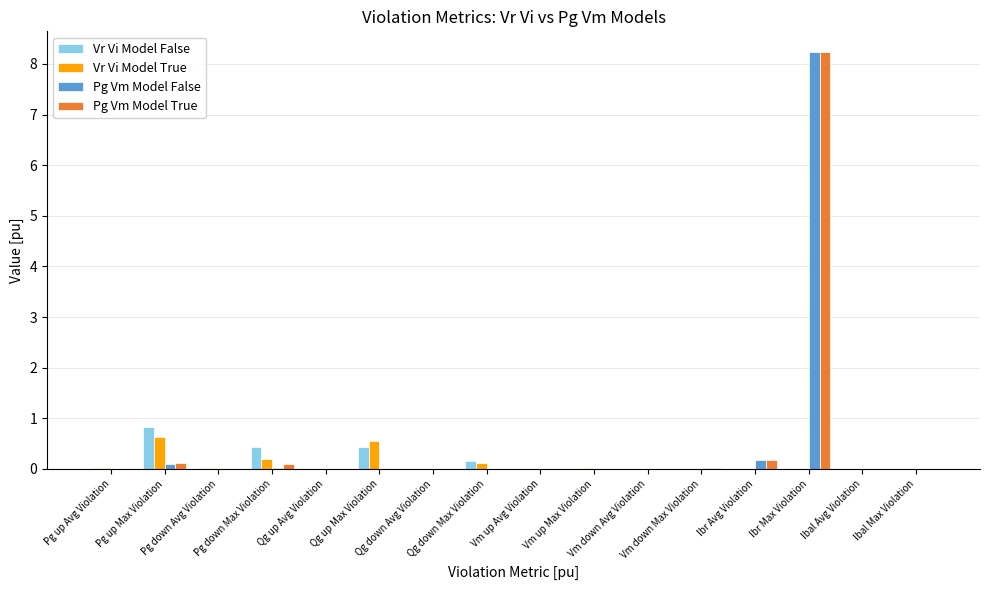

What is the highest value of the Vr Vi Model True series?

0.6